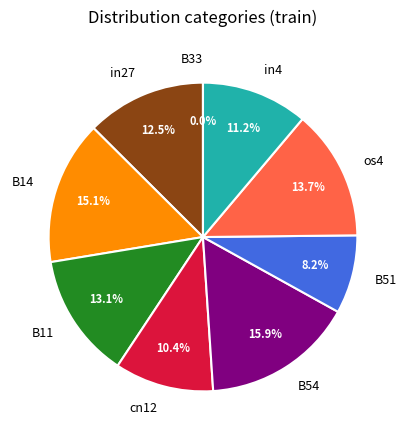

True or false: B54 accounts for 26% of the total.

False